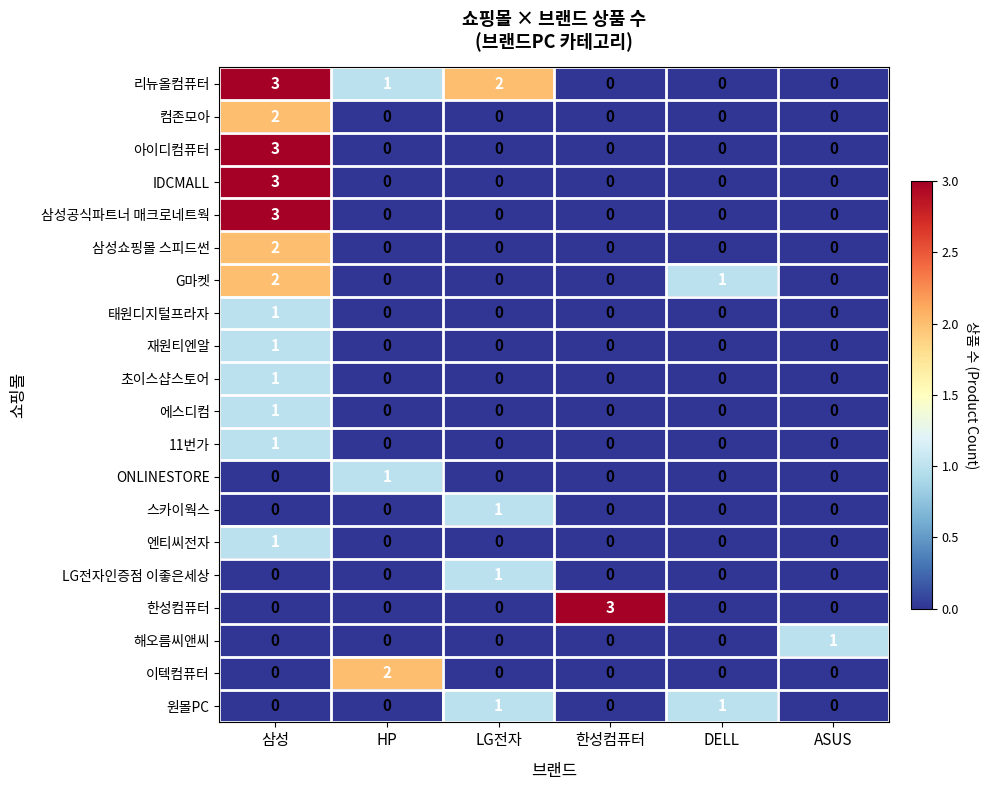

Between LG전자 and ASUS, which series saw the biggest shift?

리뉴올컴퓨터